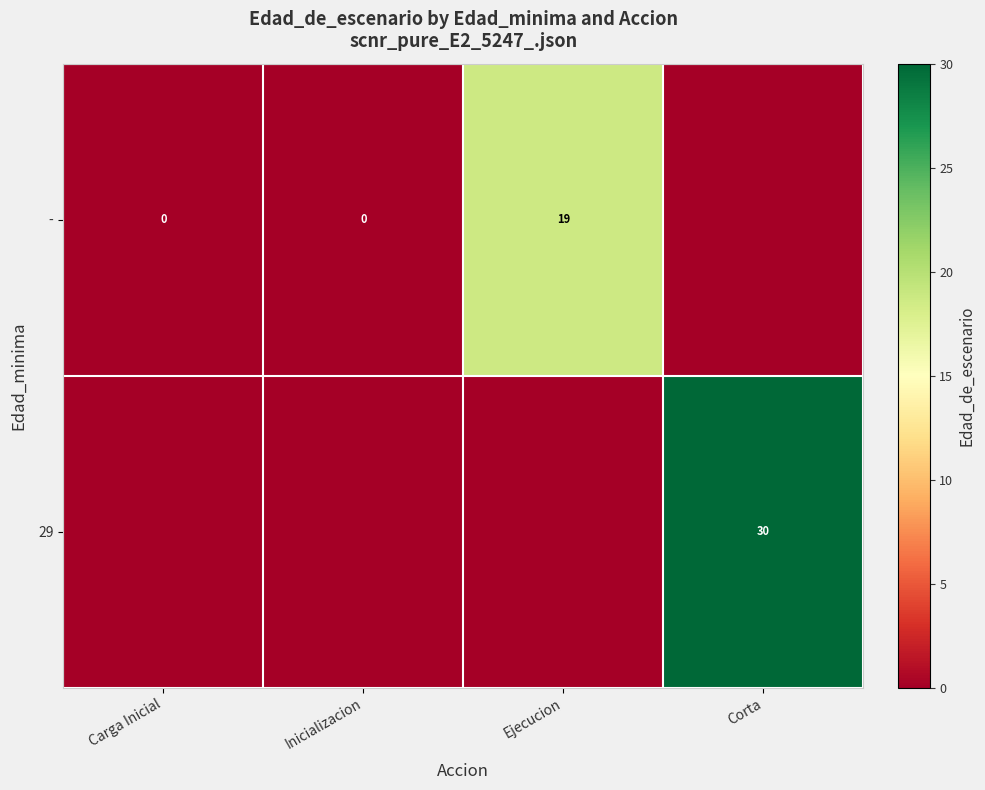

What is the sum of the - values at Carga Inicial and Ejecucion?

19